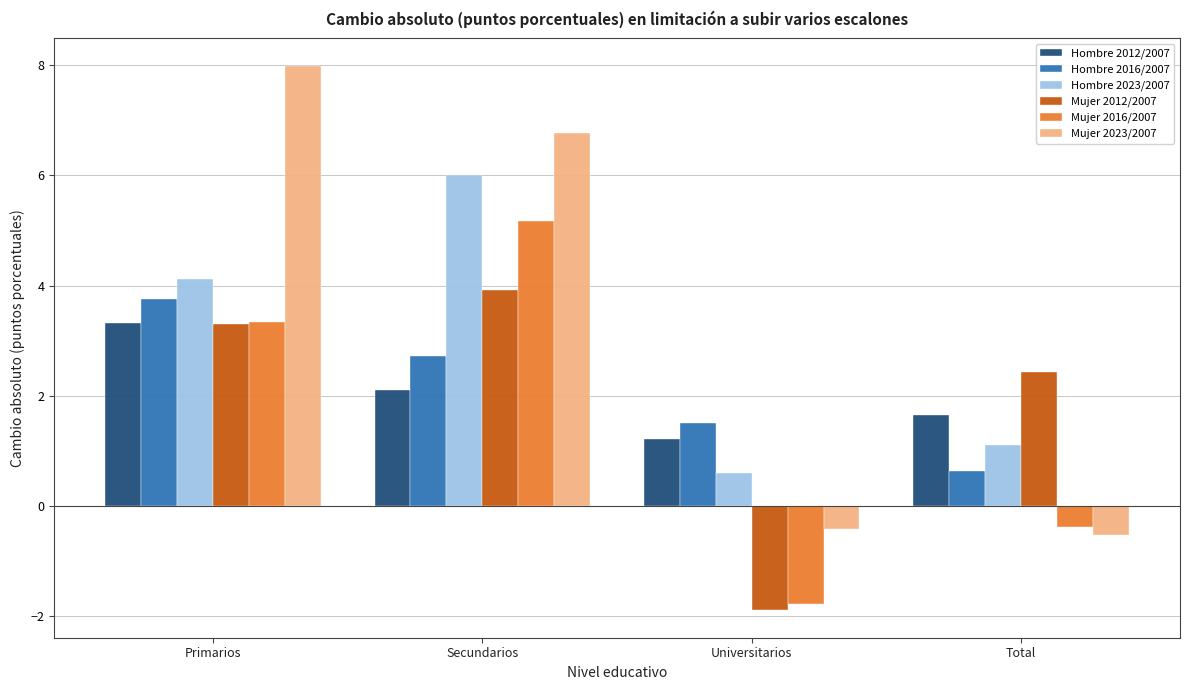

Is the value of Hombre 2012/2007 at Primarios greater than the value of Hombre 2016/2007 at Total?

Yes